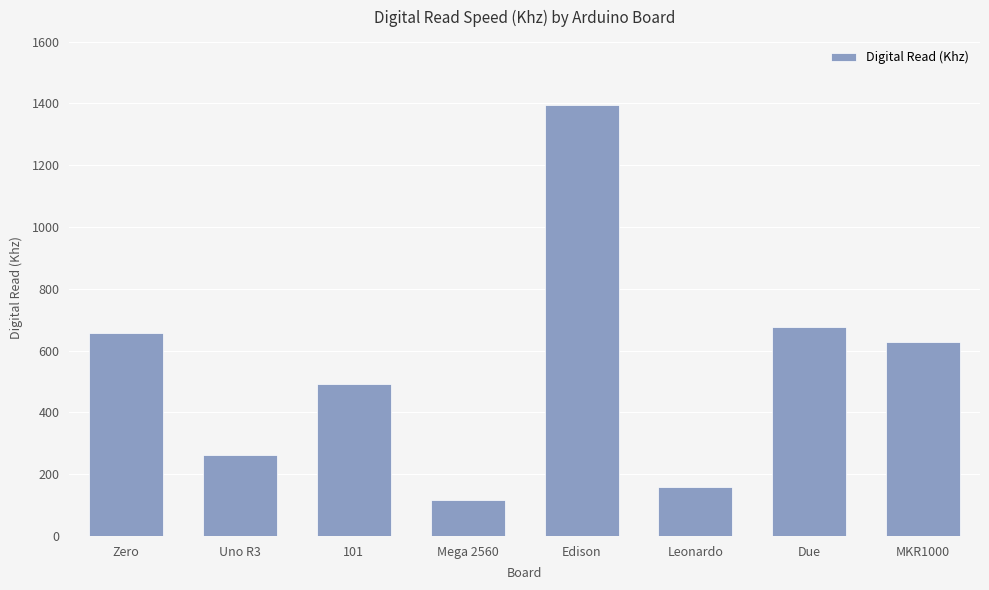

The chart shows a value of 628.5 at MKR1000. True or false?

True